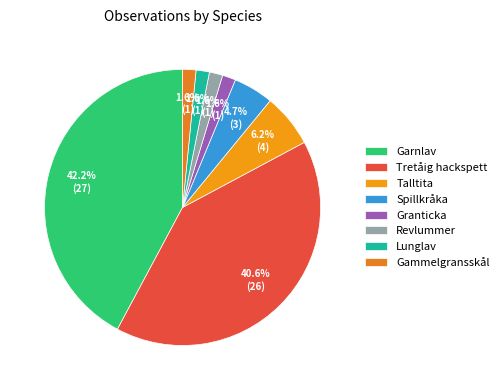

What is the total percentage of Granticka and Talltita?

7.8%